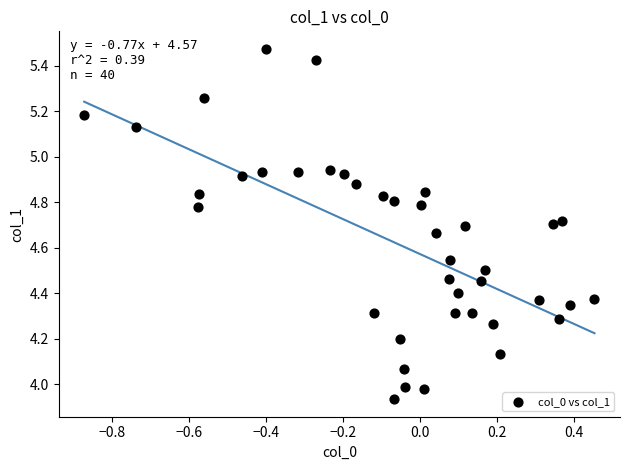

What is the range of Y values (max minus min)?

1.5